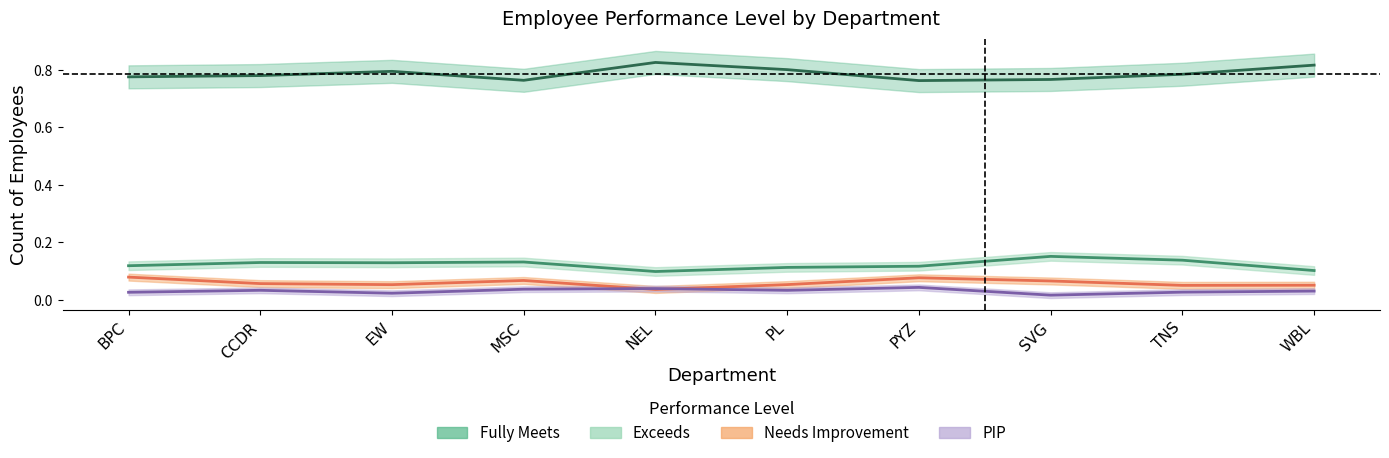

Is it true that PIP equals 0.0 at TNS?

True